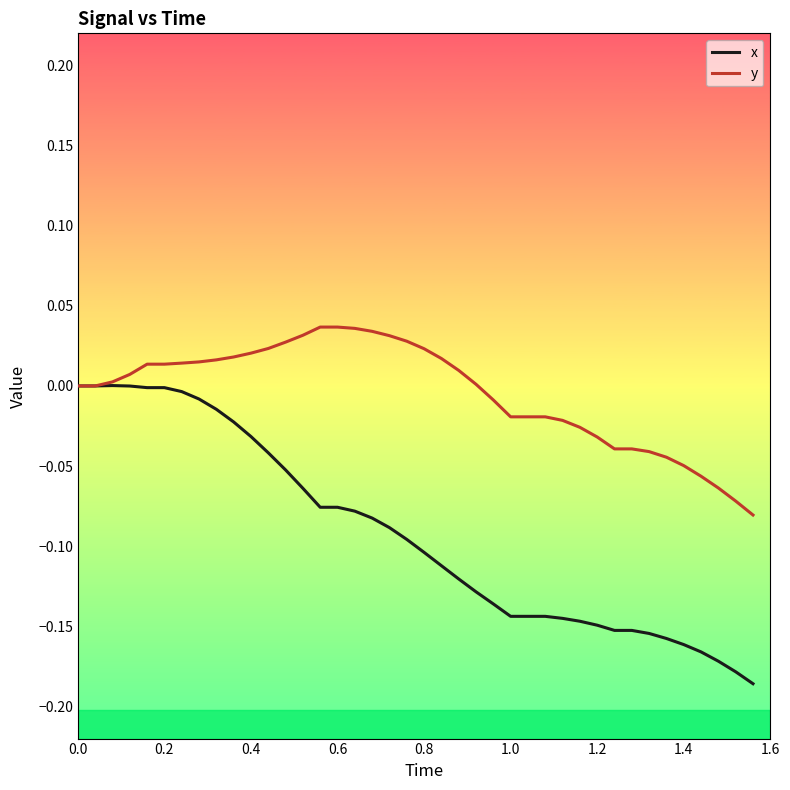

Which series has the largest total across all categories?

y